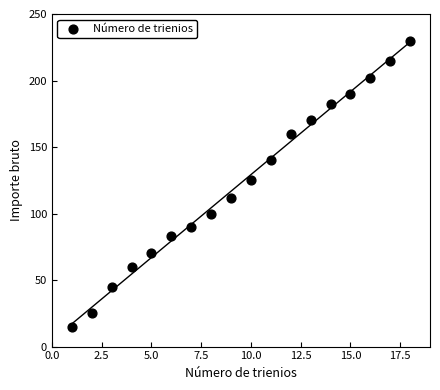

What is the range of X values (max minus min)?

17